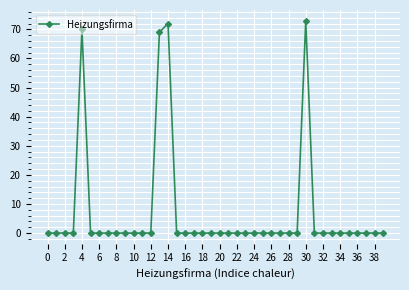

True or false: there are more than 2 points higher than both neighbors.

True